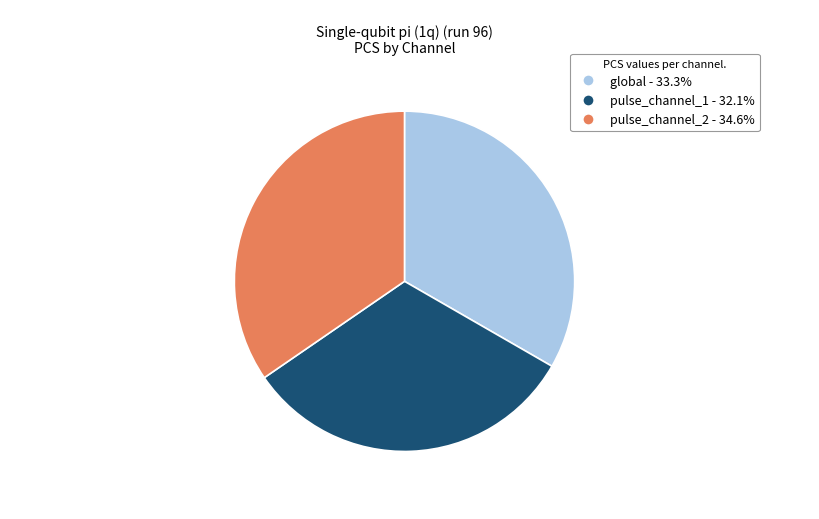

Is pulse_channel_1 the majority of the pie?

No